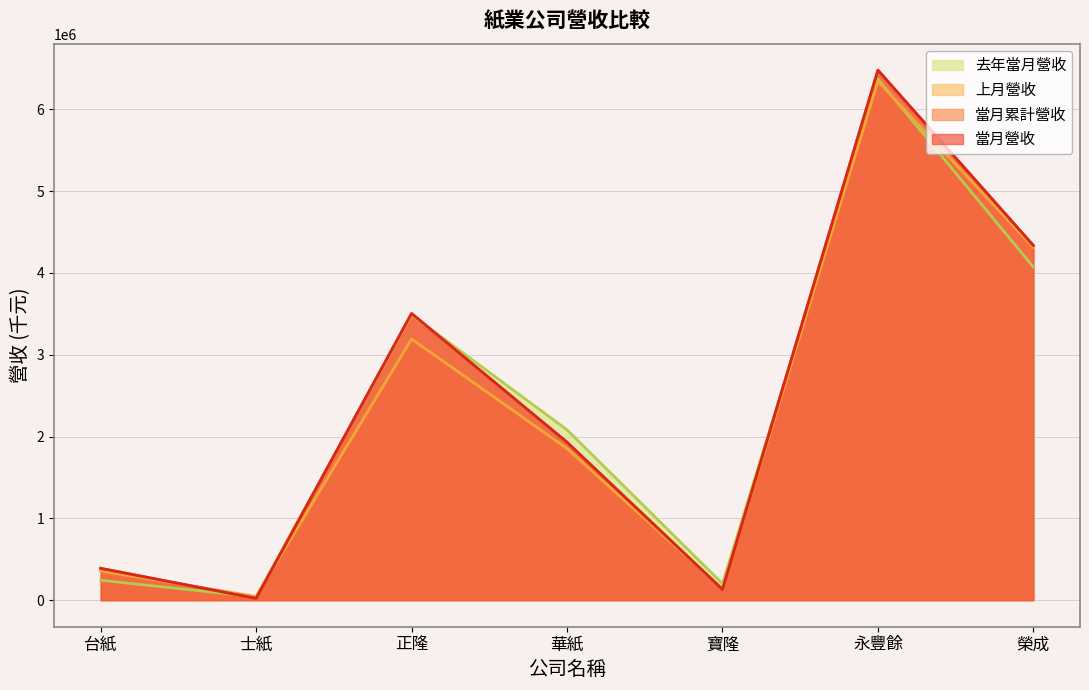

Is it true that 去年當月營收 equals 1013065 at 正隆?

False